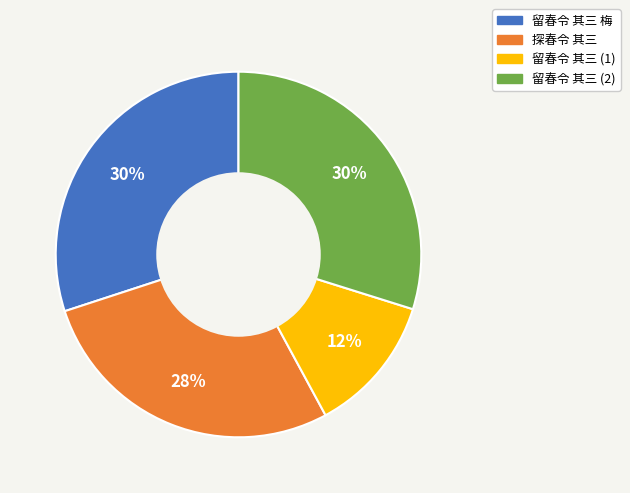

To the nearest percent, what is the average slice percentage?

25%